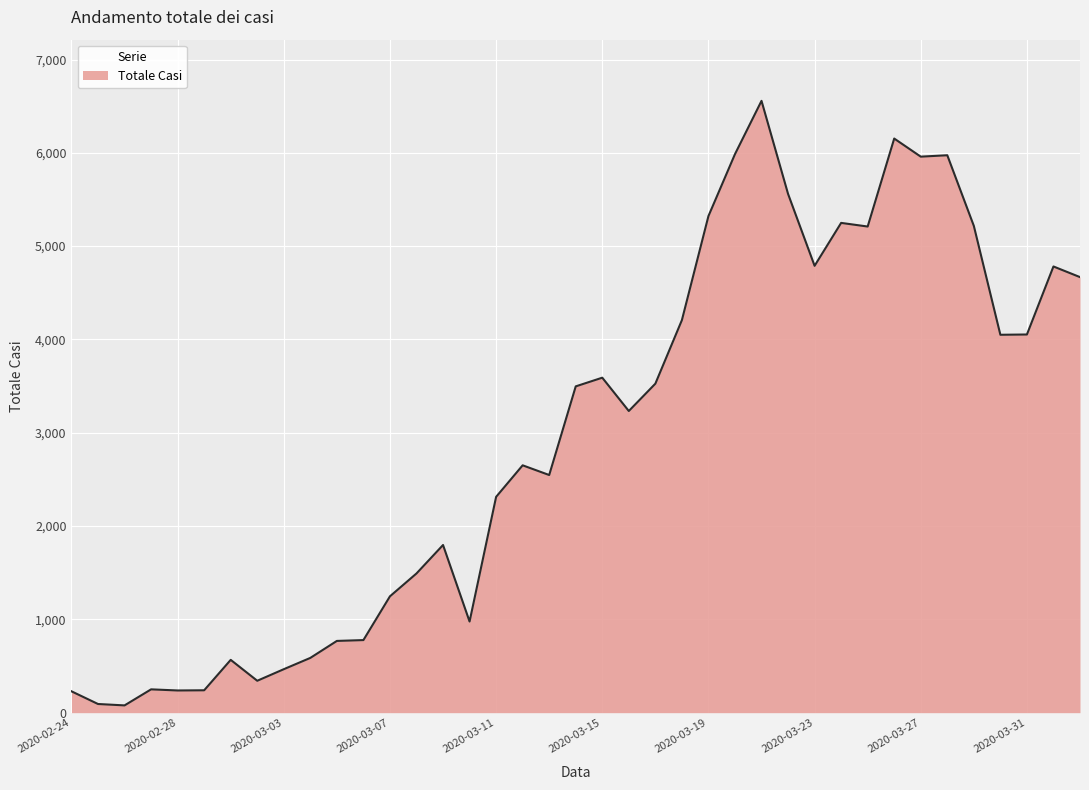

What is the difference between the maximum and minimum values?

6479